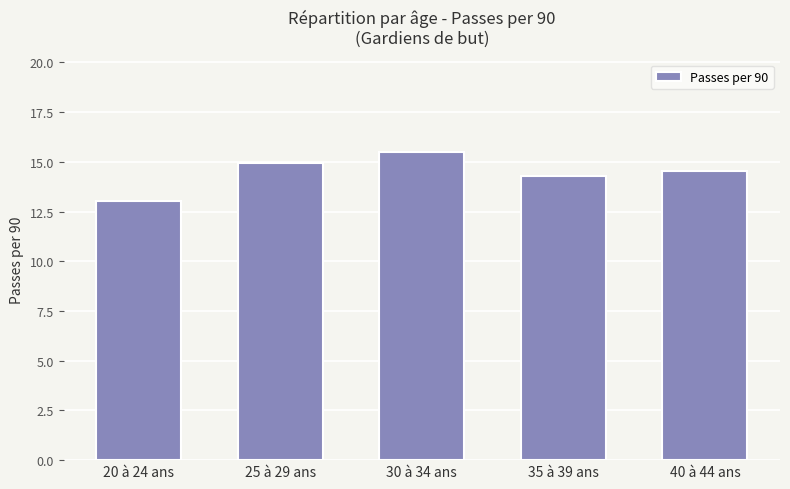

Which has a higher value, 40 à 44 ans or 30 à 34 ans?

30 à 34 ans